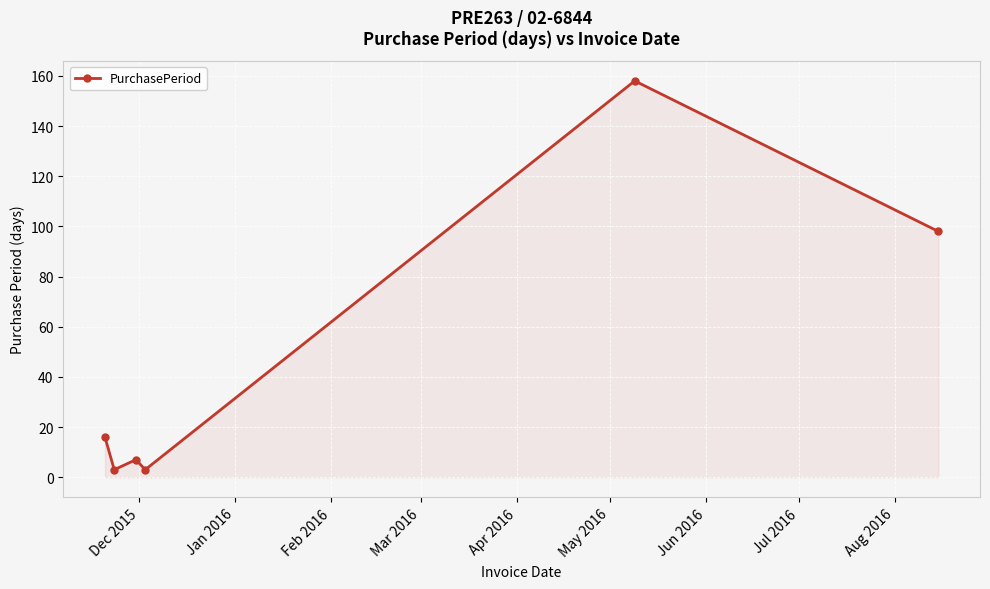

What is the difference between the maximum and second lowest values?

155